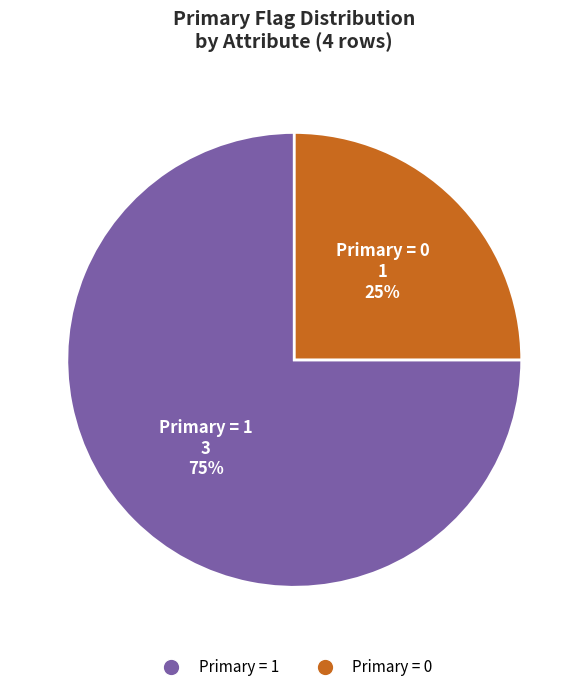

To the nearest percent, what is the average slice percentage?

50%